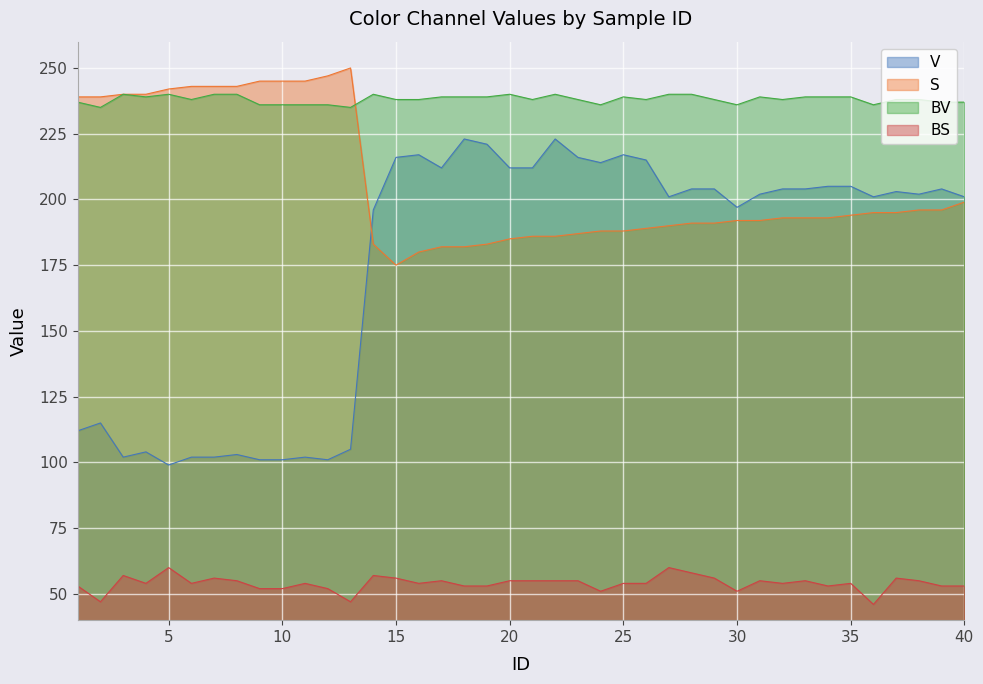

At which category is the sum across all series the highest?

22